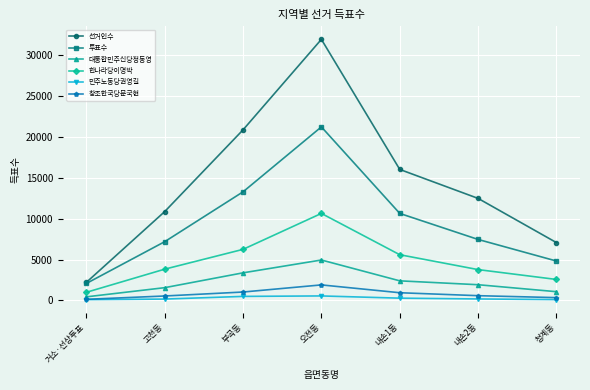

Is the value of 대통합민주신당정동영 at 거소·선상투표 greater than the value of 창조한국당문국현 at 부곡동?

No